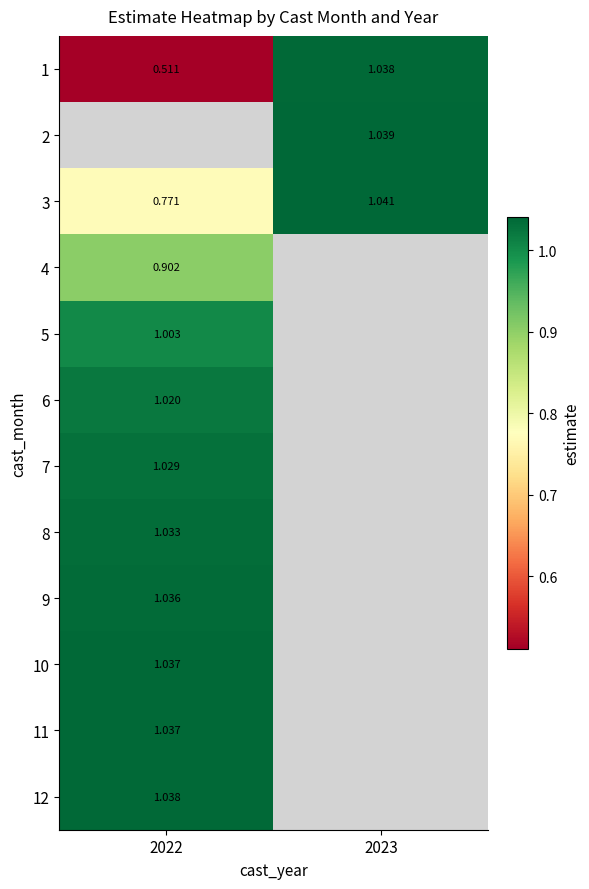

What is the greatest value displayed?

1.0